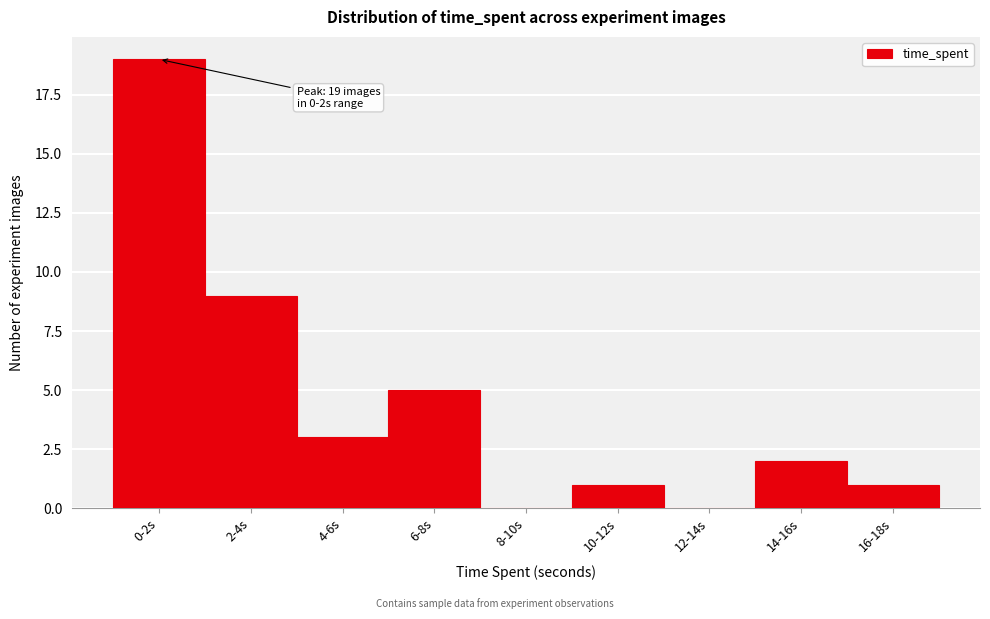

Reading left to right, transcribe all the data shown in this chart.

0-2s=19	2-4s=9	4-6s=3	6-8s=5	8-10s=0	10-12s=1	12-14s=0	14-16s=2	16-18s=1